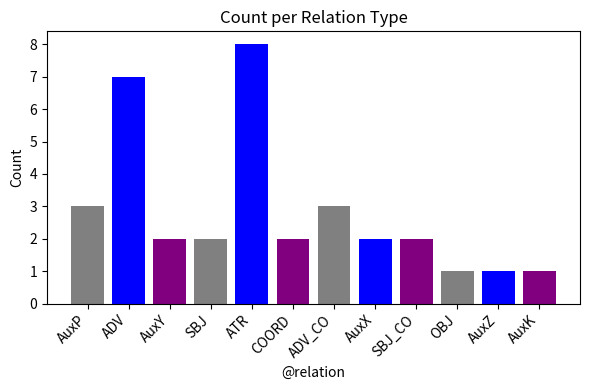

What value does the data have at OBJ?

1